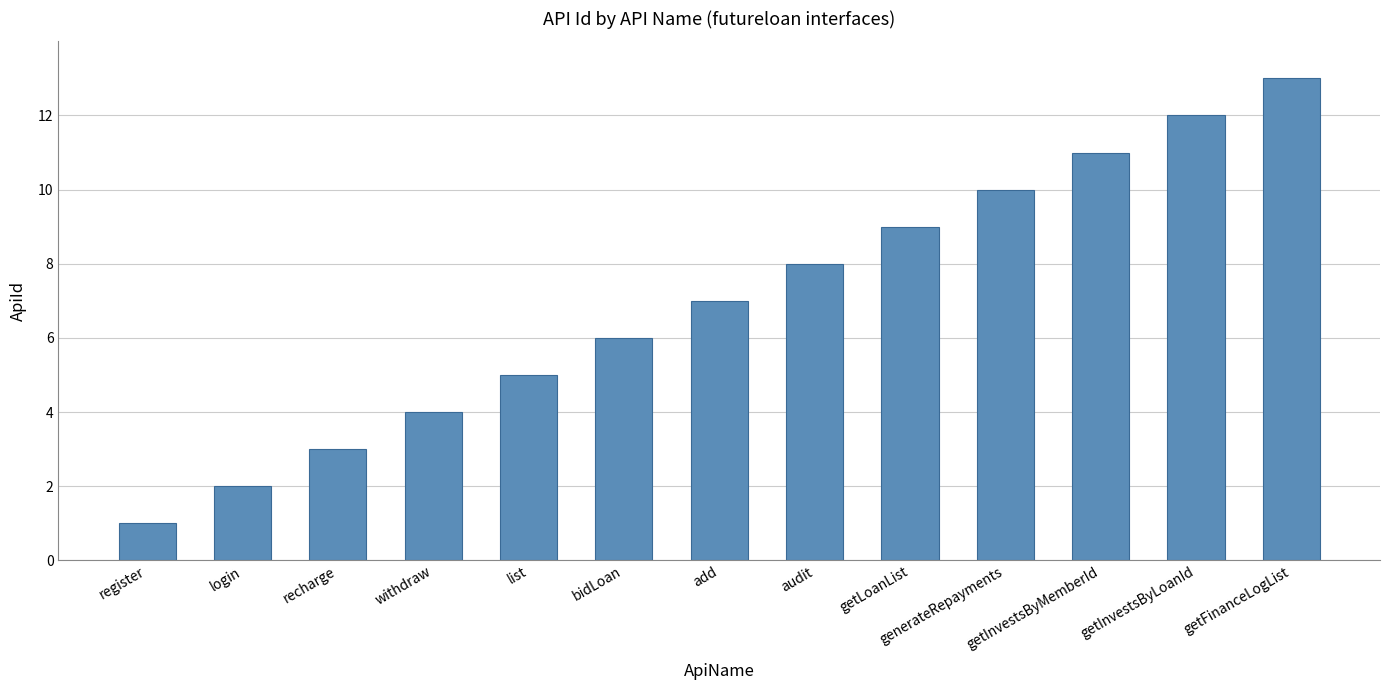

How many values are below 7?

6